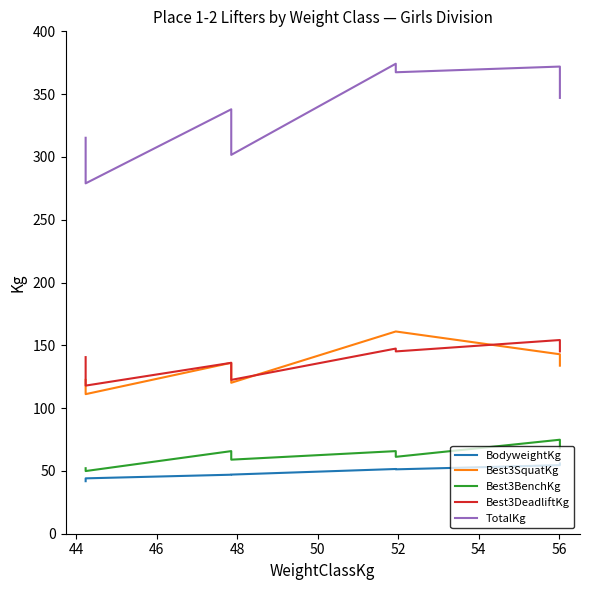

What is the sum of all TotalKg values?

2694.3